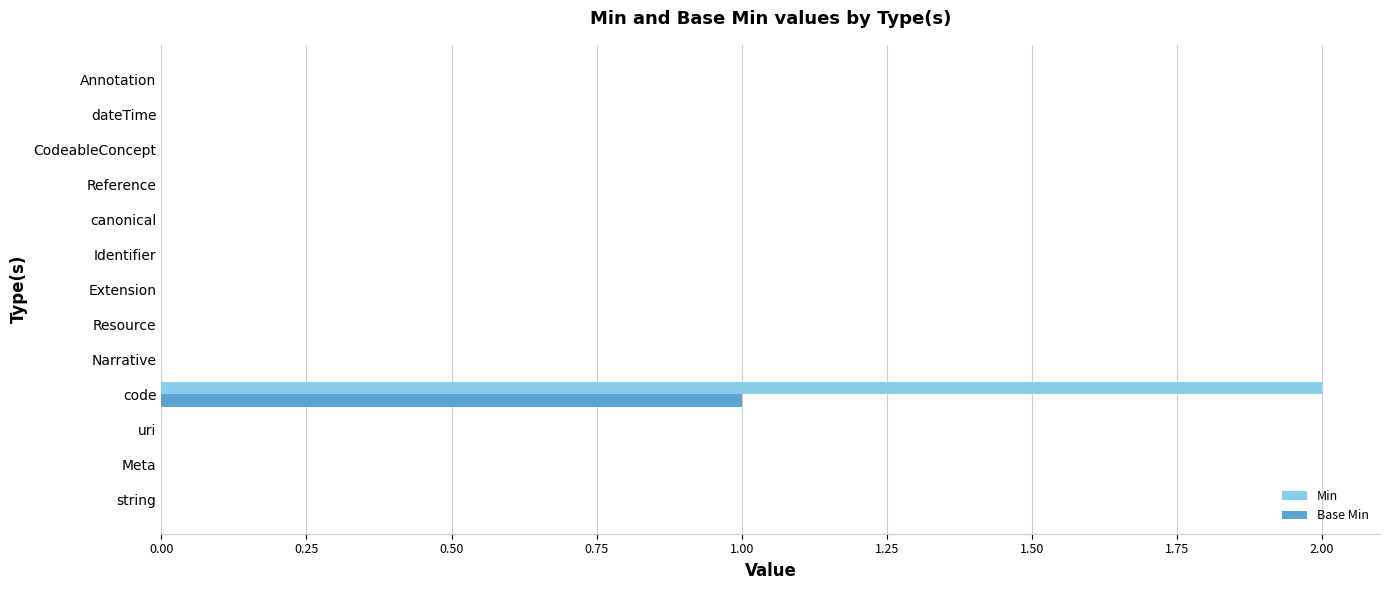

Is it true that Min equals 1 at CodeableConcept?

False